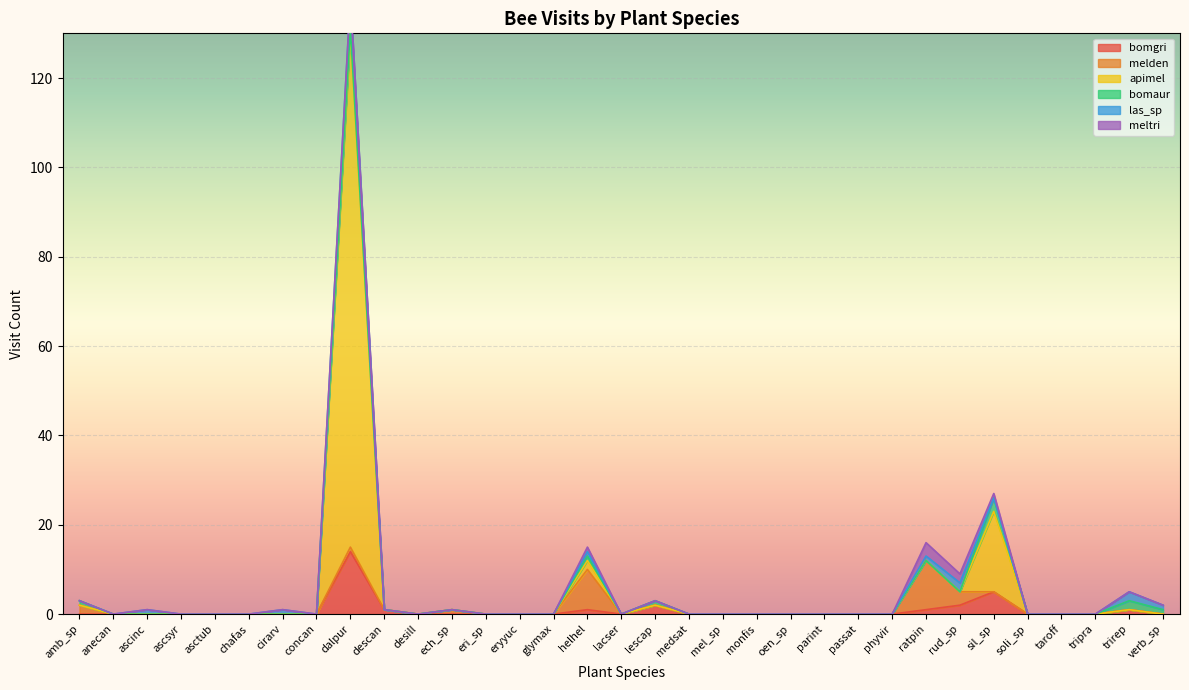

What is the difference between the las_sp values at ratpin and glymax?

1